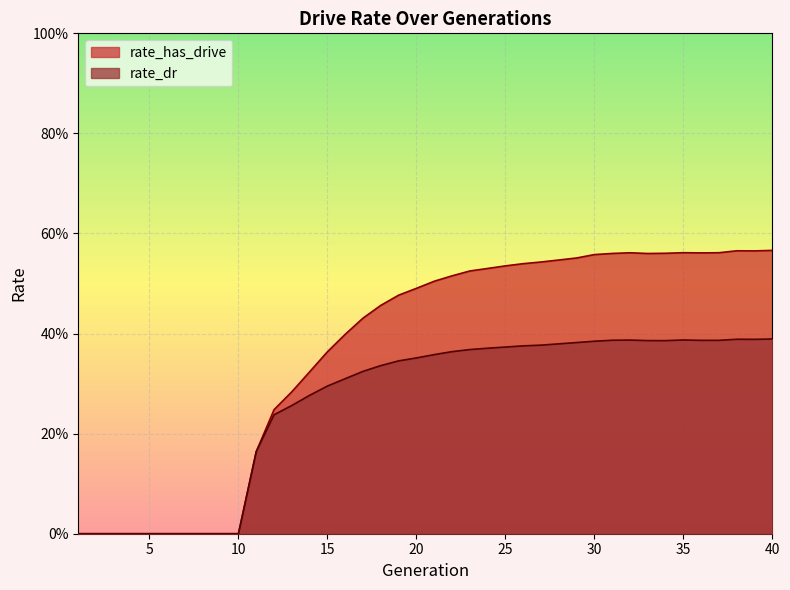

Which series changed the most between 1 and 40?

rate_has_drive